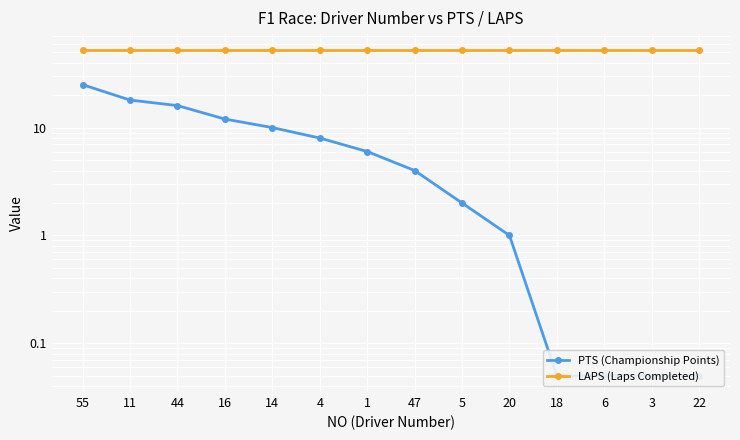

Rank the series at 22 from highest to lowest value.

LAPS (Laps Completed), PTS (Championship Points)